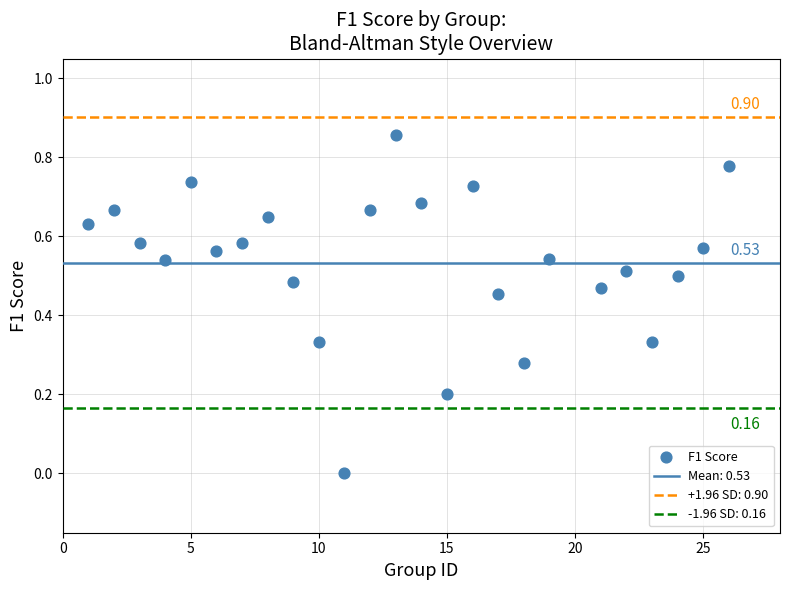

What is the range of X values (max minus min)?

25.0